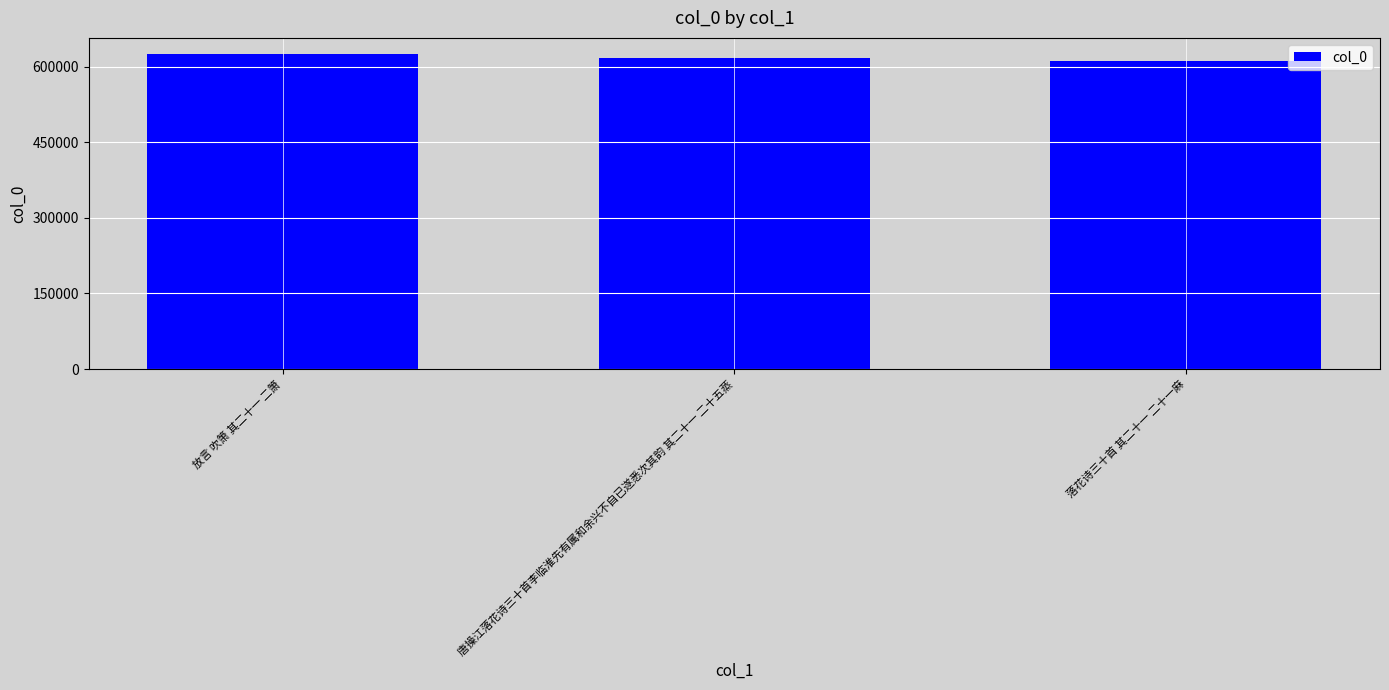

What is the sum of all values?

1852788